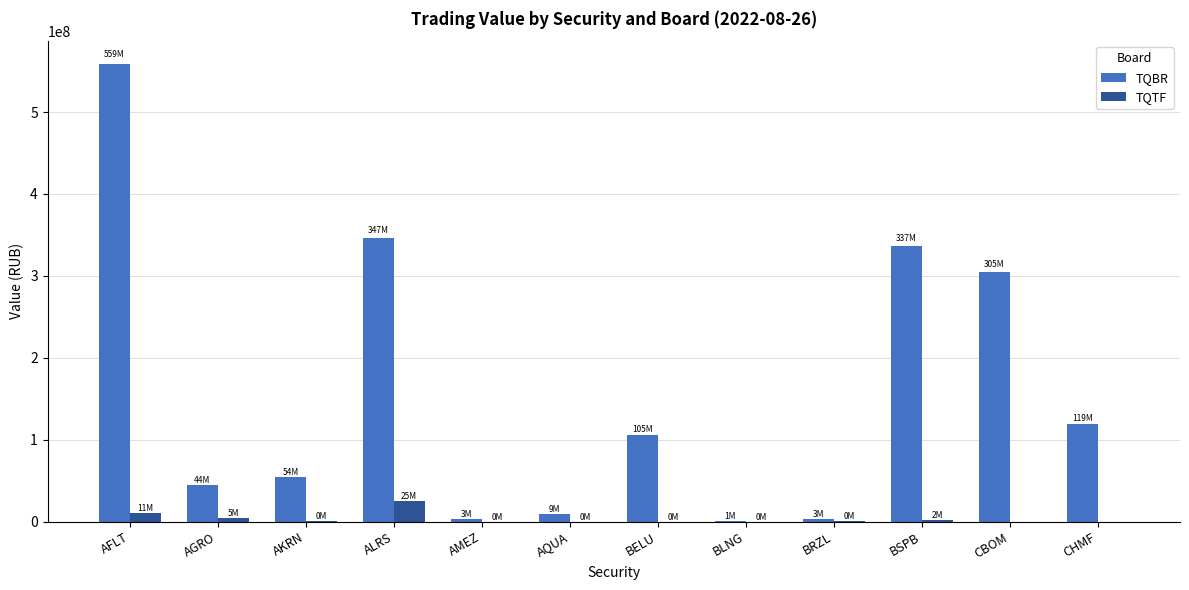

What are all the series names shown in the legend?

TQBR, TQTF